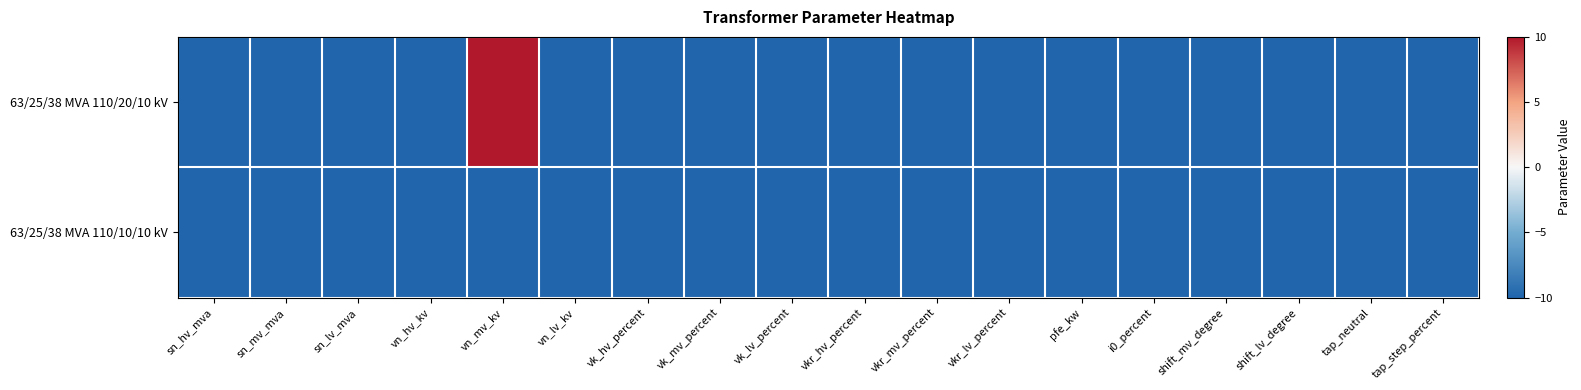

Reading right to left, what are all the values shown in this chart?

63/25/38 MVA 110/20/10 kV: tap_step_percent=-10	tap_neutral=-10	shift_lv_degree=-10	shift_mv_degree=-10	i0_percent=-10	pfe_kw=-10	vkr_lv_percent=-10	vkr_mv_percent=-10	vkr_hv_percent=-10	vk_lv_percent=-10	vk_mv_percent=-10	vk_hv_percent=-10	vn_lv_kv=-10	vn_mv_kv=10	vn_hv_kv=-10	sn_lv_mva=-10	sn_mv_mva=-10	sn_hv_mva=-10
63/25/38 MVA 110/10/10 kV: tap_step_percent=-10	tap_neutral=-10	shift_lv_degree=-10	shift_mv_degree=-10	i0_percent=-10	pfe_kw=-10	vkr_lv_percent=-10	vkr_mv_percent=-10	vkr_hv_percent=-10	vk_lv_percent=-10	vk_mv_percent=-10	vk_hv_percent=-10	vn_lv_kv=-10	vn_mv_kv=-10	vn_hv_kv=-10	sn_lv_mva=-10	sn_mv_mva=-10	sn_hv_mva=-10